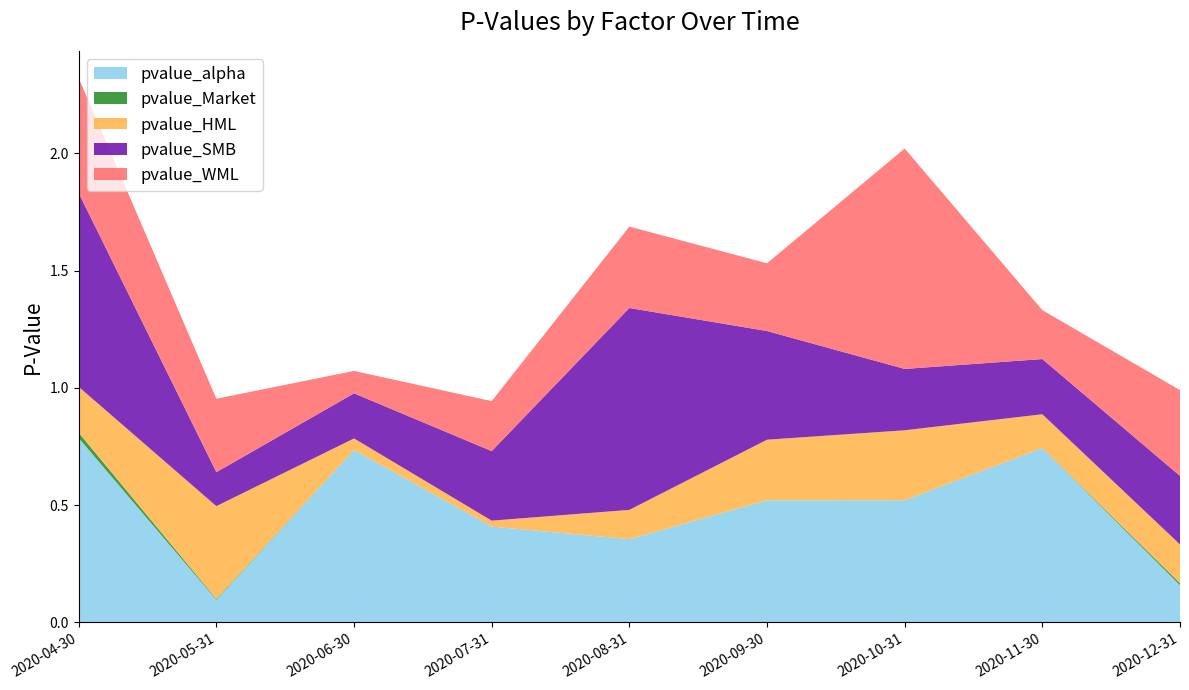

Reading right to left, extract all data points from this chart.

pvalue_alpha: 2020-12-31=0.2	2020-11-30=0.7	2020-10-31=0.5	2020-09-30=0.5	2020-08-31=0.4	2020-07-31=0.4	2020-06-30=0.7	2020-05-31=0.1	2020-04-30=0.8
pvalue_Market: 2020-12-31=0.0	2020-11-30=0.0	2020-10-31=0.0	2020-09-30=0.0	2020-08-31=0.0	2020-07-31=0.0	2020-06-30=0.0	2020-05-31=0.0	2020-04-30=0.0
pvalue_HML: 2020-12-31=0.2	2020-11-30=0.1	2020-10-31=0.3	2020-09-30=0.3	2020-08-31=0.1	2020-07-31=0.0	2020-06-30=0.0	2020-05-31=0.4	2020-04-30=0.2
pvalue_SMB: 2020-12-31=0.3	2020-11-30=0.2	2020-10-31=0.3	2020-09-30=0.5	2020-08-31=0.9	2020-07-31=0.3	2020-06-30=0.2	2020-05-31=0.1	2020-04-30=0.8
pvalue_WML: 2020-12-31=0.4	2020-11-30=0.2	2020-10-31=0.9	2020-09-30=0.3	2020-08-31=0.3	2020-07-31=0.2	2020-06-30=0.1	2020-05-31=0.3	2020-04-30=0.5